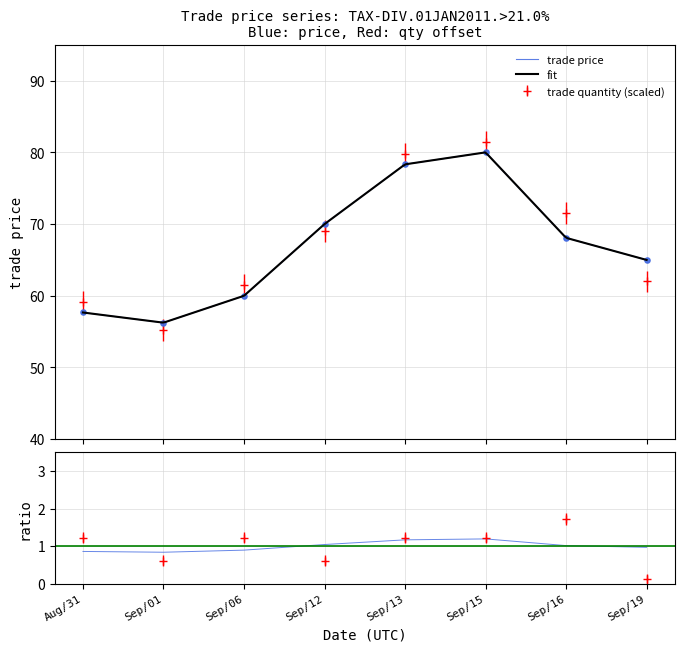

Which series contains the lowest Y value?

trade_quantity